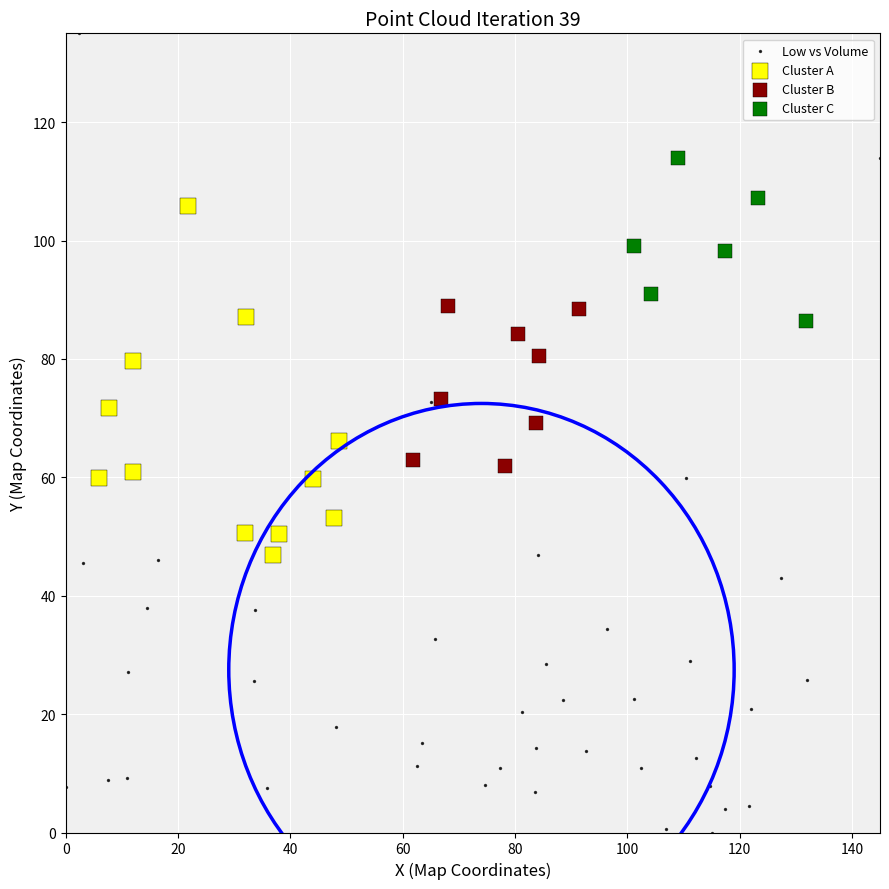

Which series contains the highest Y value?

Low vs Volume